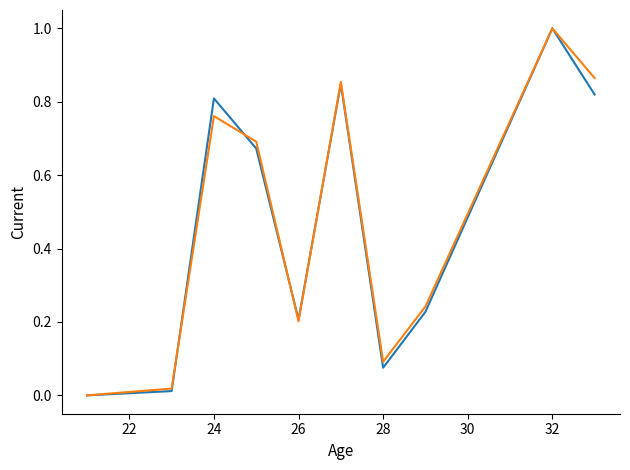

What is the greatest value displayed?

1.0